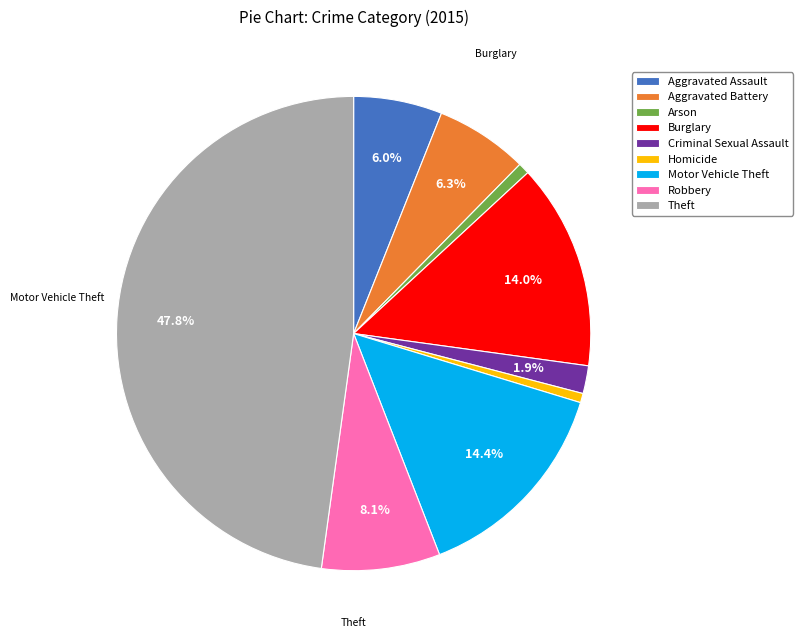

Count the number of slices in the pie.

9